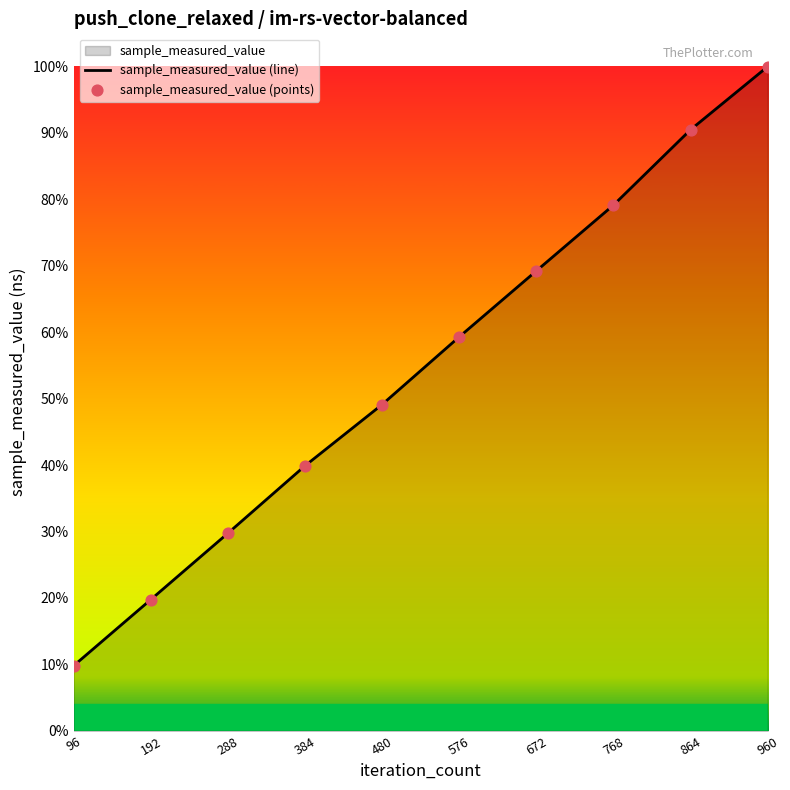

Which series reaches the maximum Y coordinate?

sample_measured_value (line)